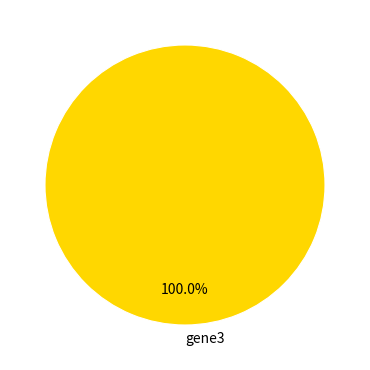

How many slices are in this pie chart?

1